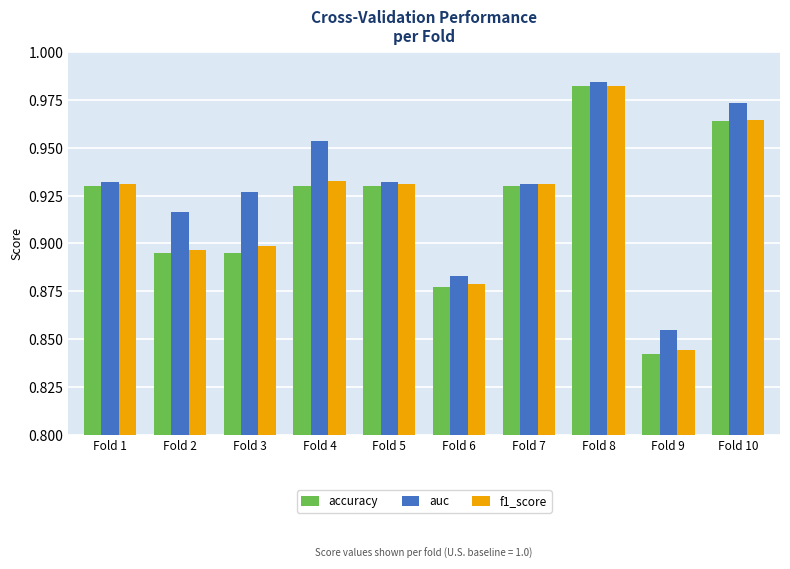

At which category is the sum across all series the highest?

Fold 8